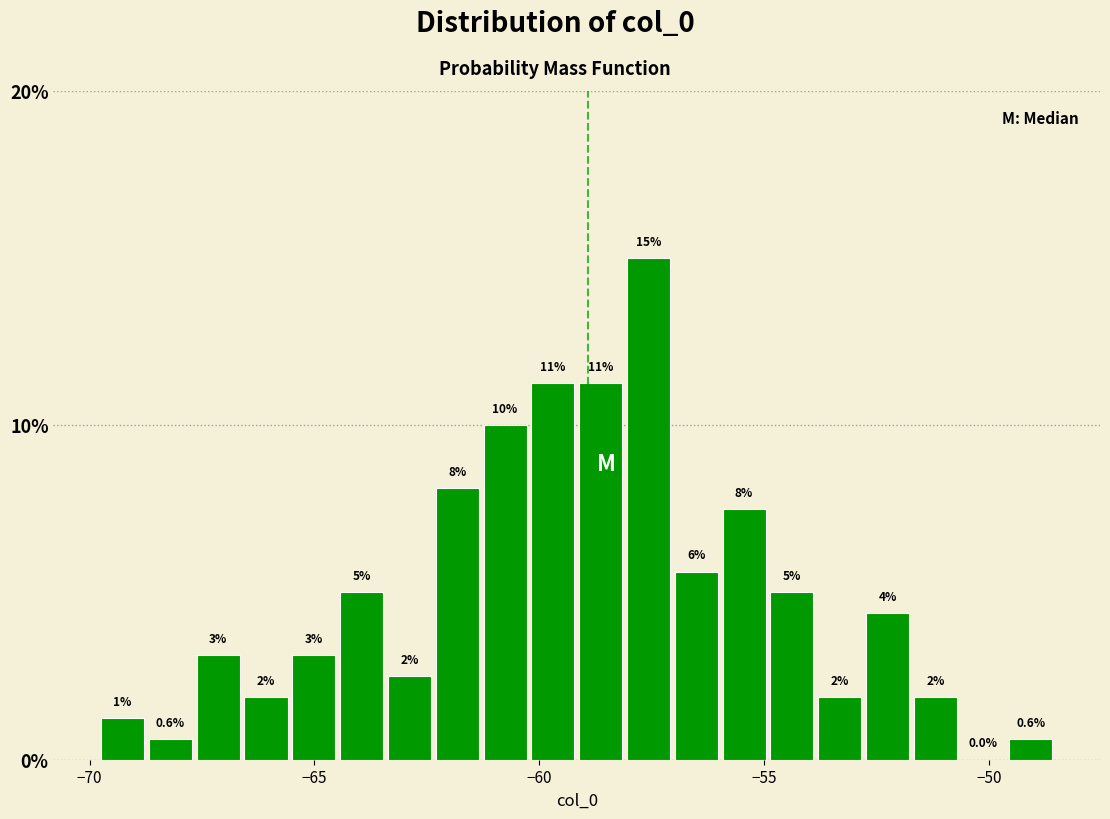

Around what value on the x-axis is the tallest bar? Give the approximate position of its centre, as read against the axis.

-57.5